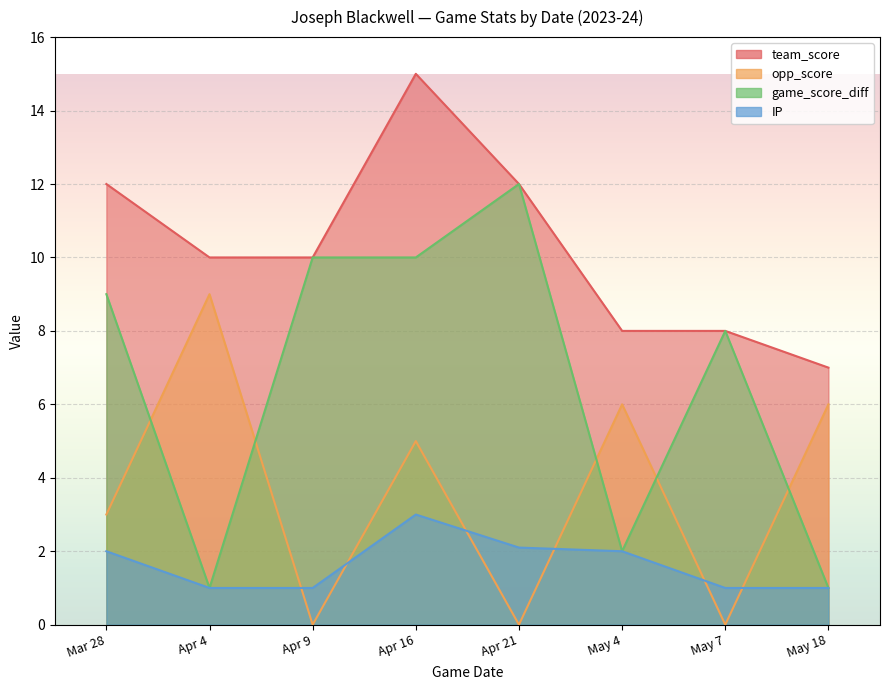

Where is game_score_diff nearest to the value 6?

May 7